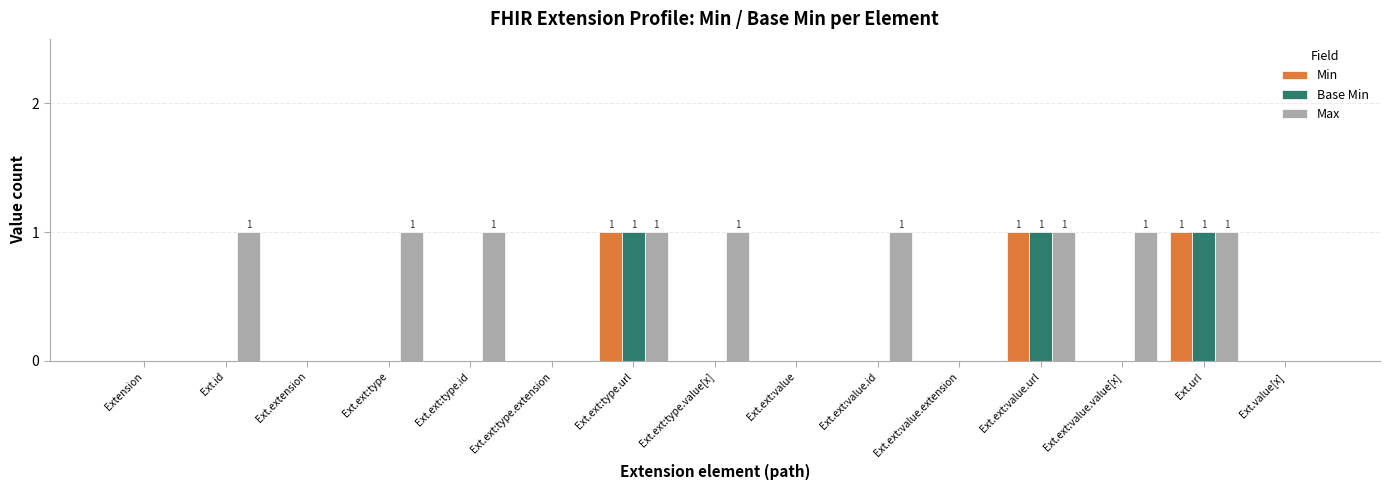

True or false: Min has a value of 1 at Ext.ext:value.extension.

False